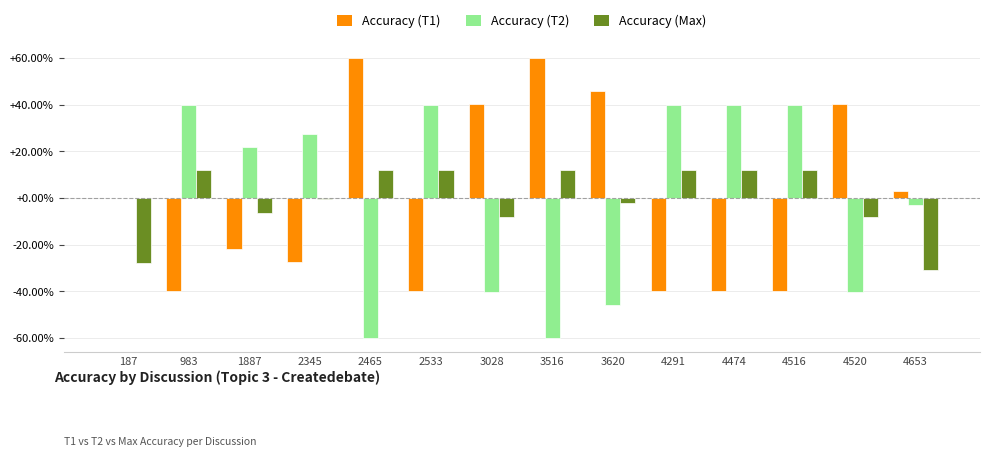

Which series has the largest range (max minus min)?

Accuracy (T1)